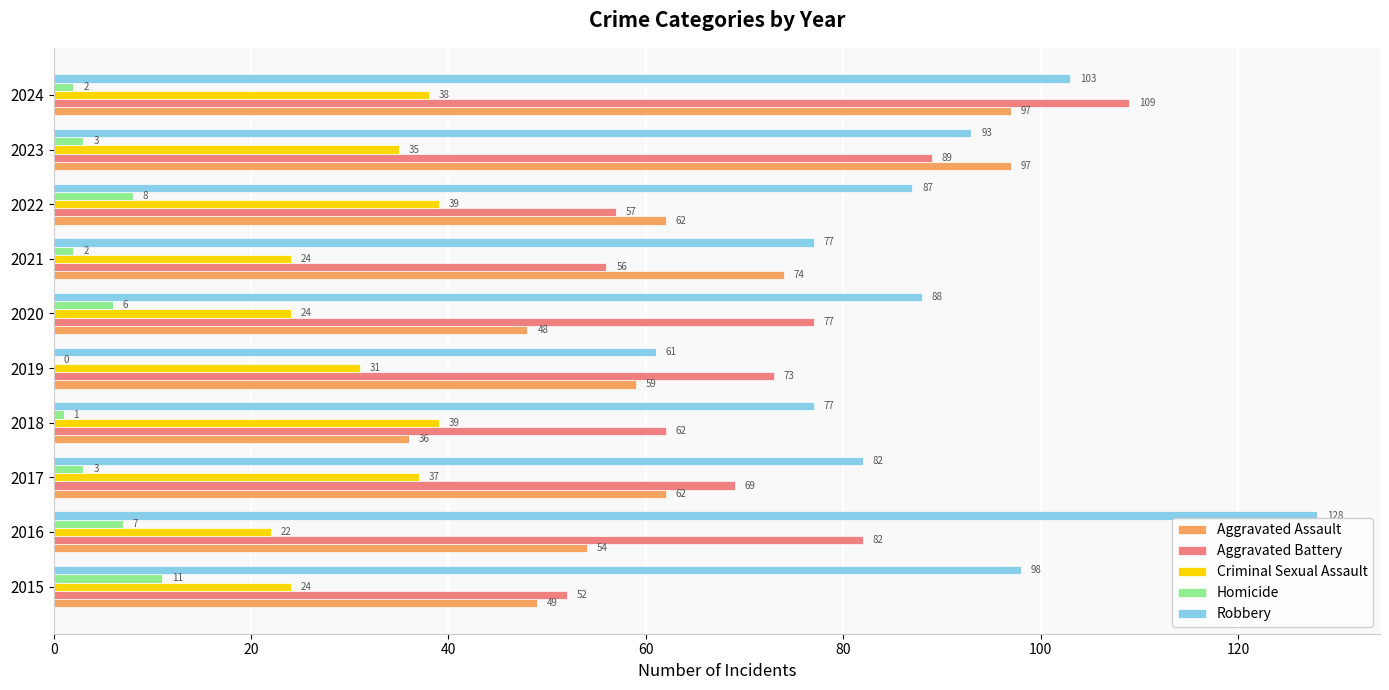

What is the sum of all Criminal Sexual Assault values?

313